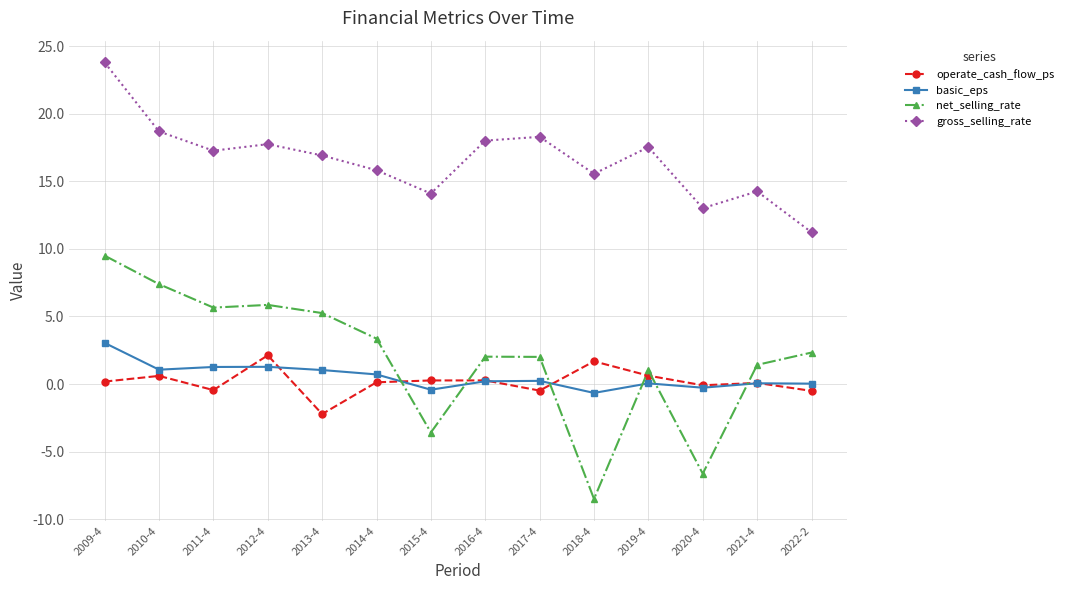

The net_selling_rate series shows 2.3 at 2022-2. True or false?

True